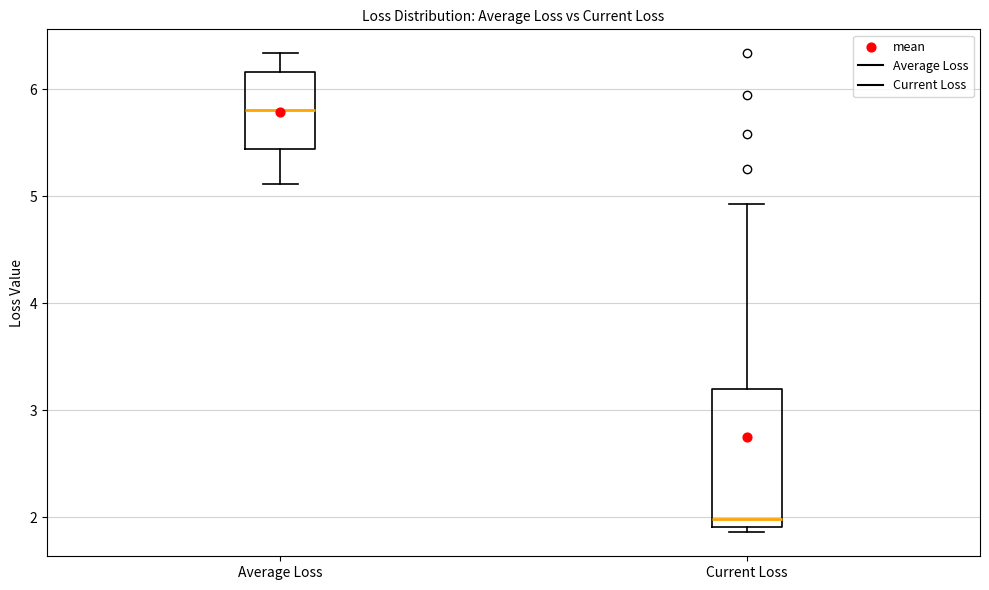

Comparing the boxes themselves (not the whiskers), which one is the tallest?

Current Loss